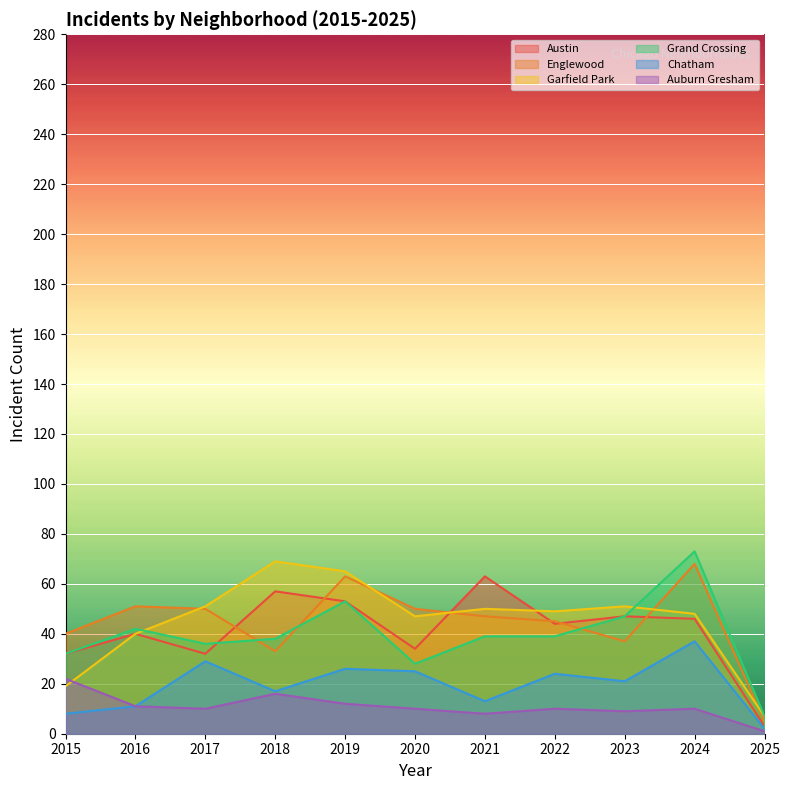

True or false: Austin has a value of 50 at 2015.

False